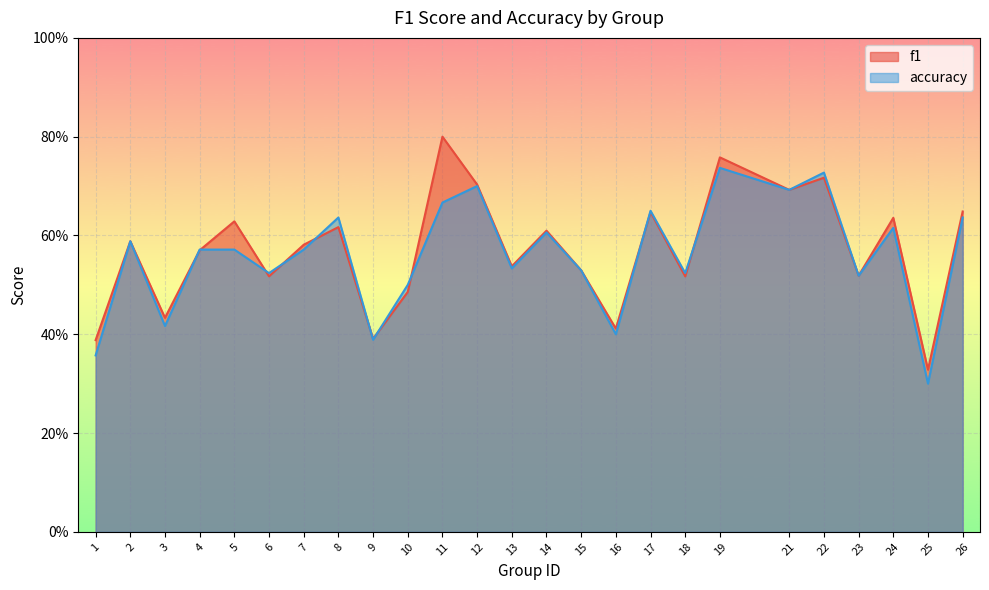

At how many categories does at least one series exceed 0?

25